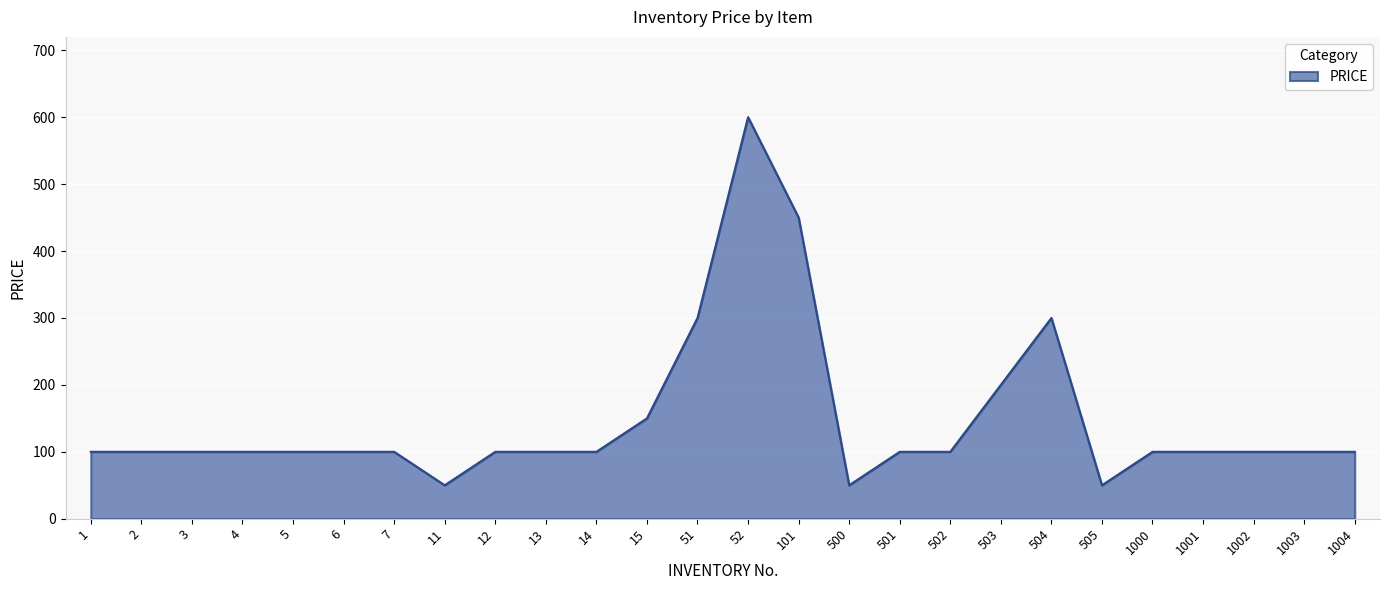

What is the ratio of the value at 2 to the value at 1002?

1.0